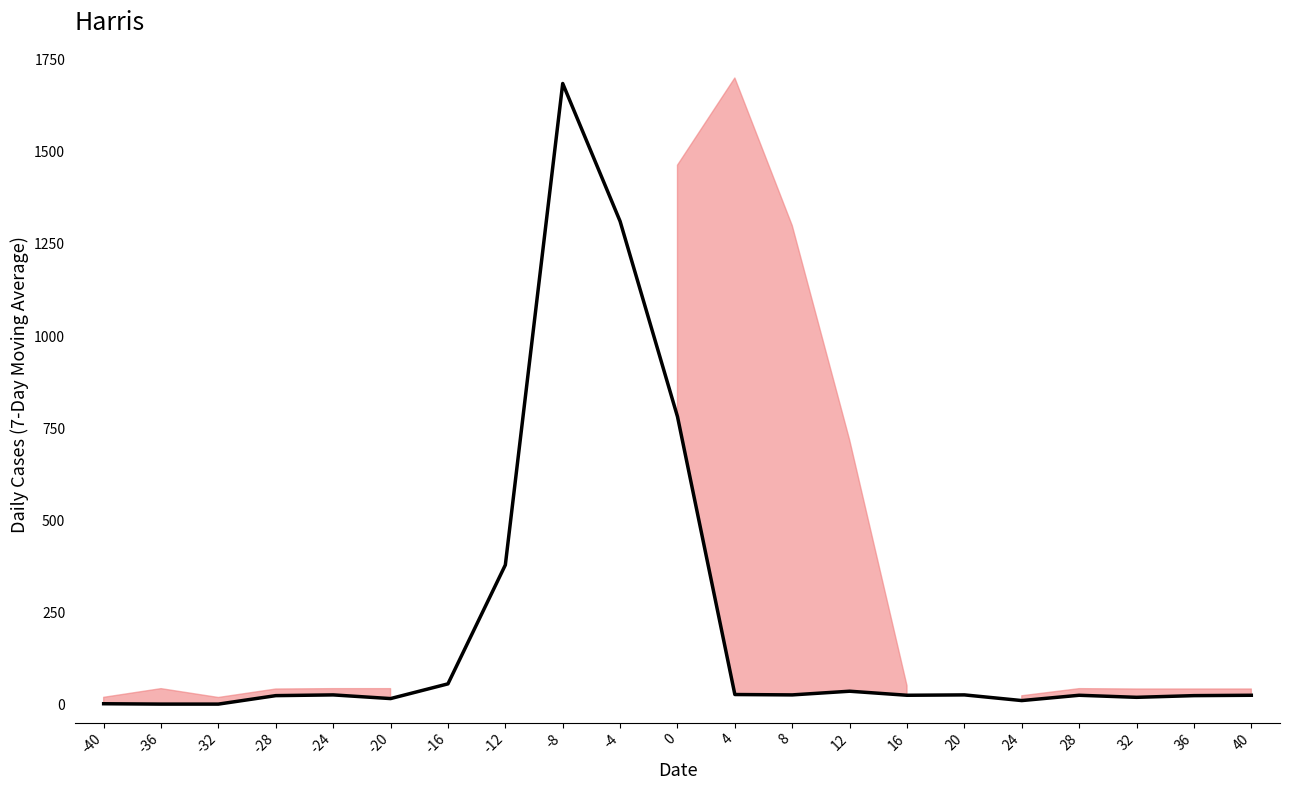

What is the change in value from -28 to 24?

-13.4